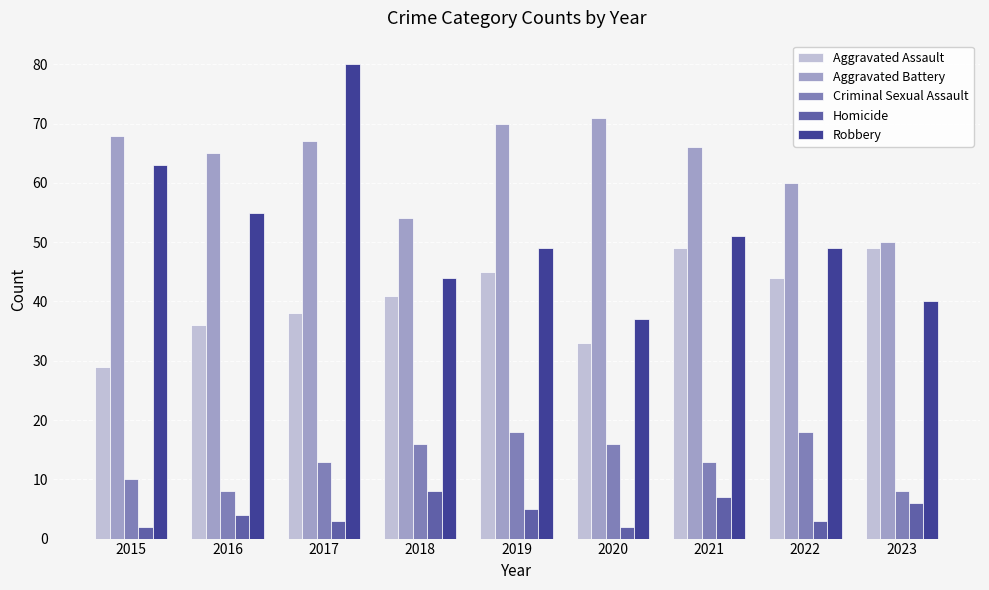

What is the total value across all series at 2015?

172